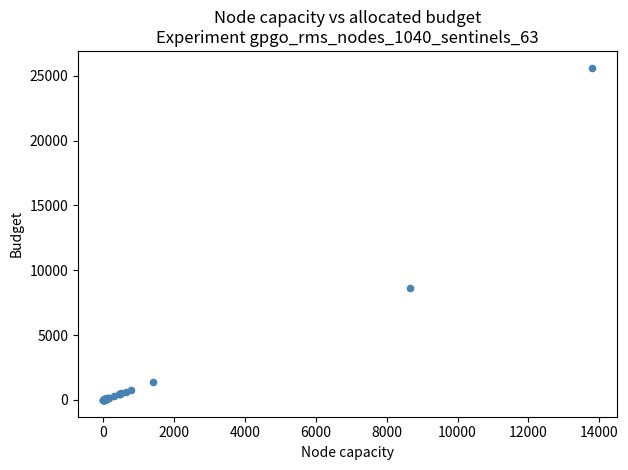

What Y value in the scatter plot is closest to 12812?

8659.3